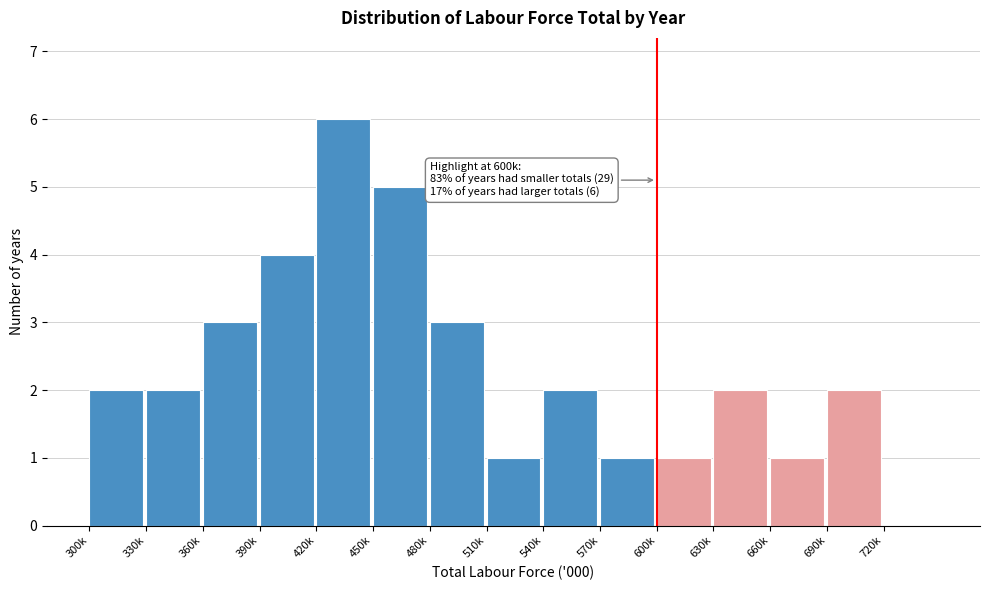

Reading right to left, transcribe all the data shown in this chart.

720k=0	690k=2	660k=1	630k=2	600k=1	570k=1	540k=2	510k=1	480k=3	450k=5	420k=6	390k=4	360k=3	330k=2	300k=2